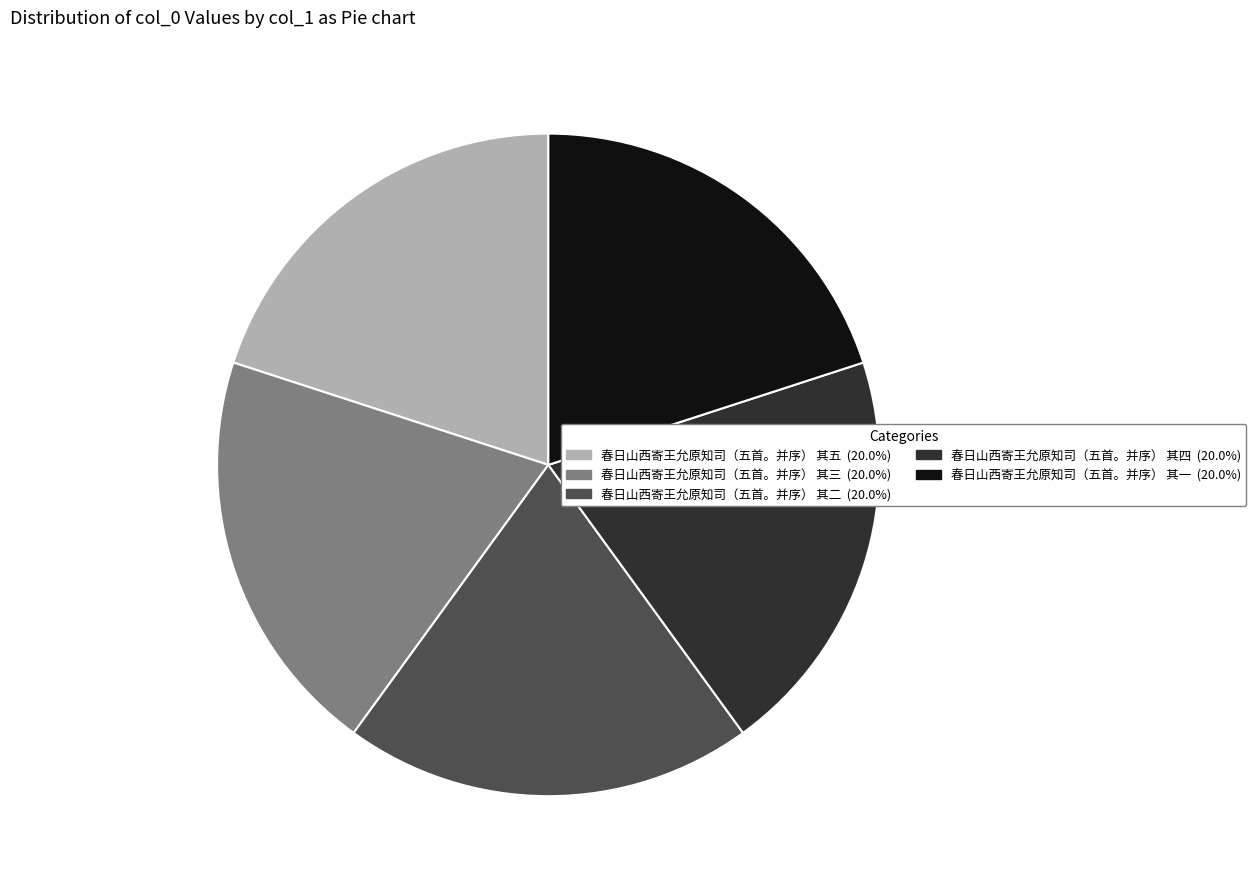

Do 春日山西寄王允原知司（五首。并序） 其四 and 春日山西寄王允原知司（五首。并序） 其三 together represent more than half of the pie?

No